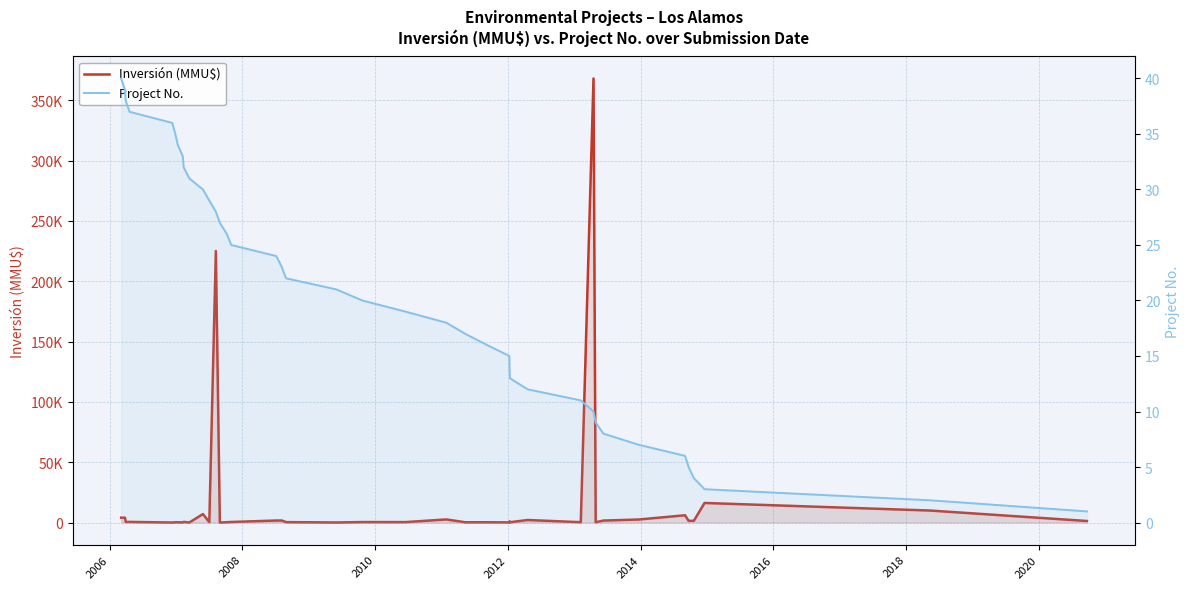

Reading left to right, what are all the values shown in this chart?

Inversión (MMU$): 4000	4000	500	500	0	200	200	80	500	1	7000	300	225000	10	234	429	1650	1650	320	22	377	335	2550	200	200	100	1000	200	2080	250	368000	250	1600	2500	6000	1420	1420	16200	9903	1250
Project No.: 40	39	38	37	36	35	34	33	32	31	30	29	28	27	26	25	24	23	22	21	20	19	18	17	16	15	14	13	12	11	10	9	8	7	6	5	4	3	2	1